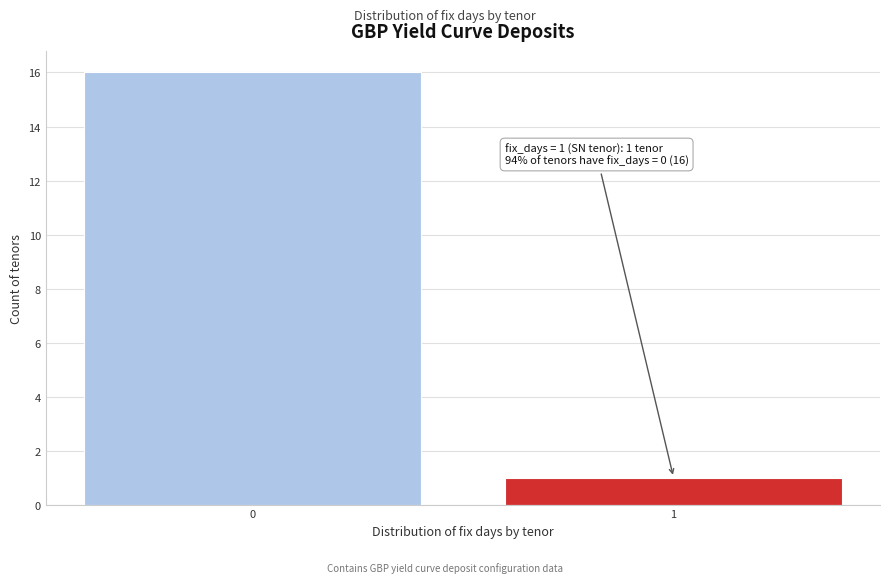

Reading left to right, transcribe all the data shown in this chart.

0=16	1=1